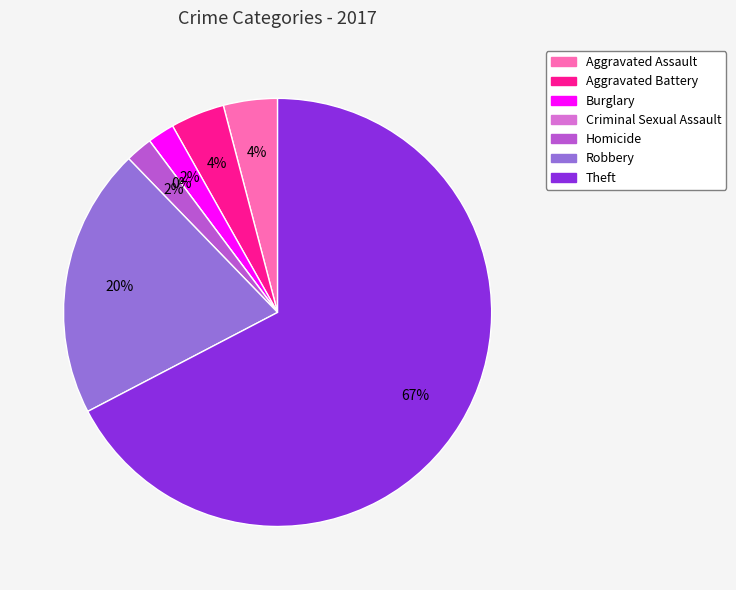

What is the change in value from Aggravated Assault to Burglary?

-1